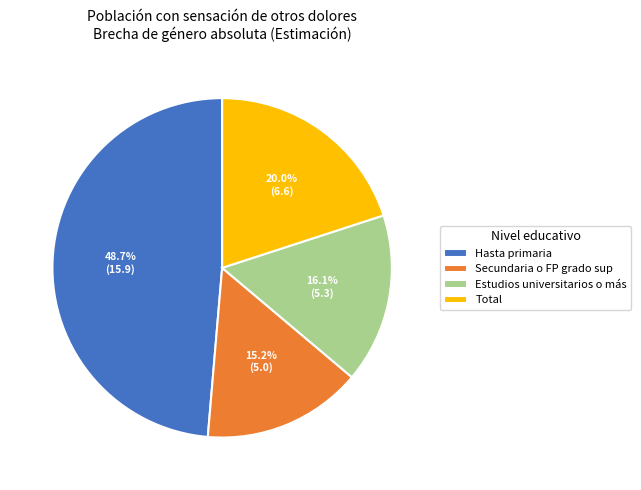

What is the smallest slice in the pie chart?

Secundaria o FP grado sup